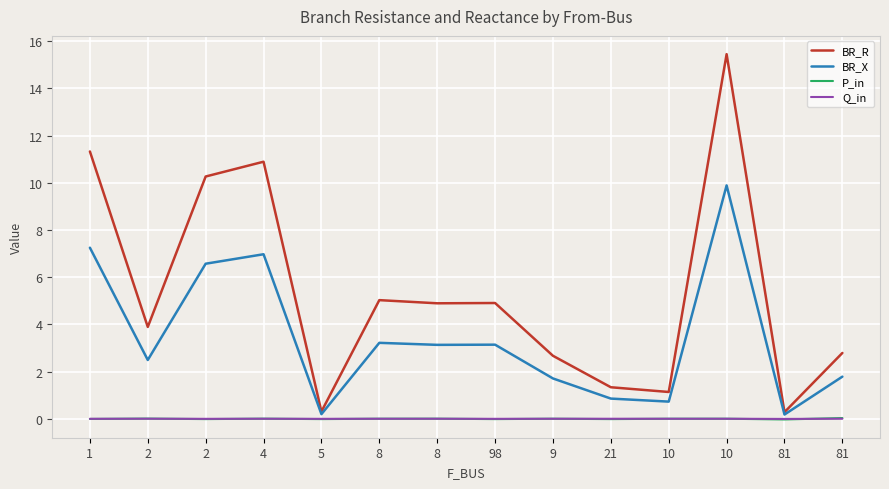

At 10, list the series in order from smallest to largest.

P_in, Q_in, BR_X, BR_R